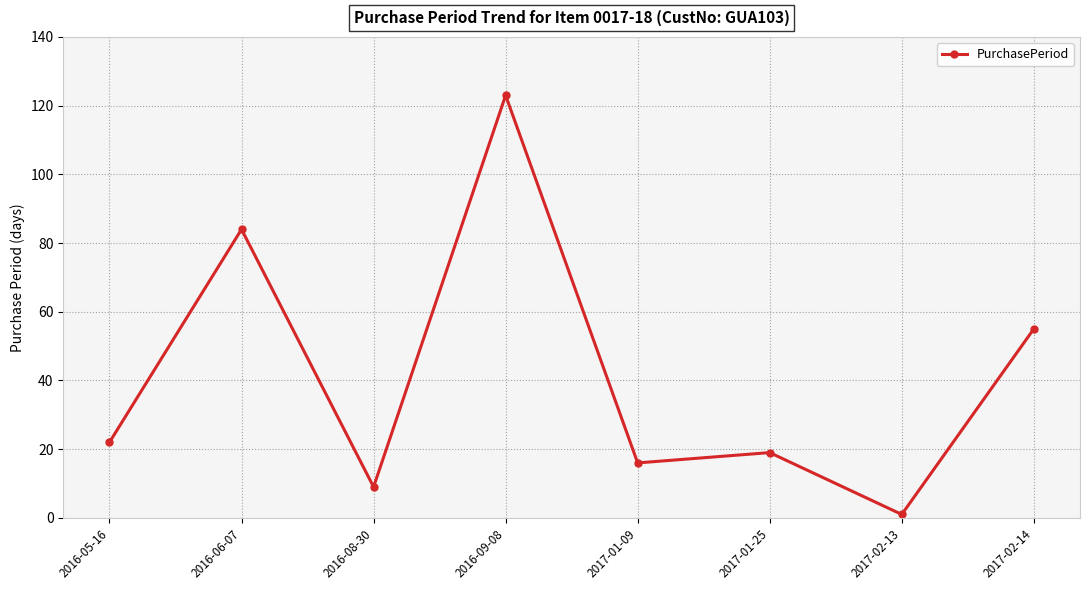

What position from the left is 2016-06-07?

2